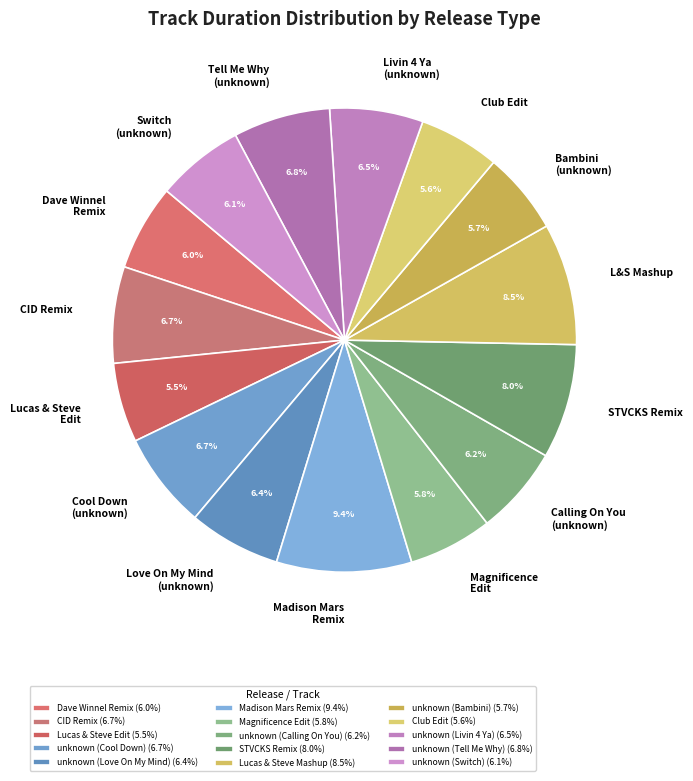

Count the number of slices in the pie.

15